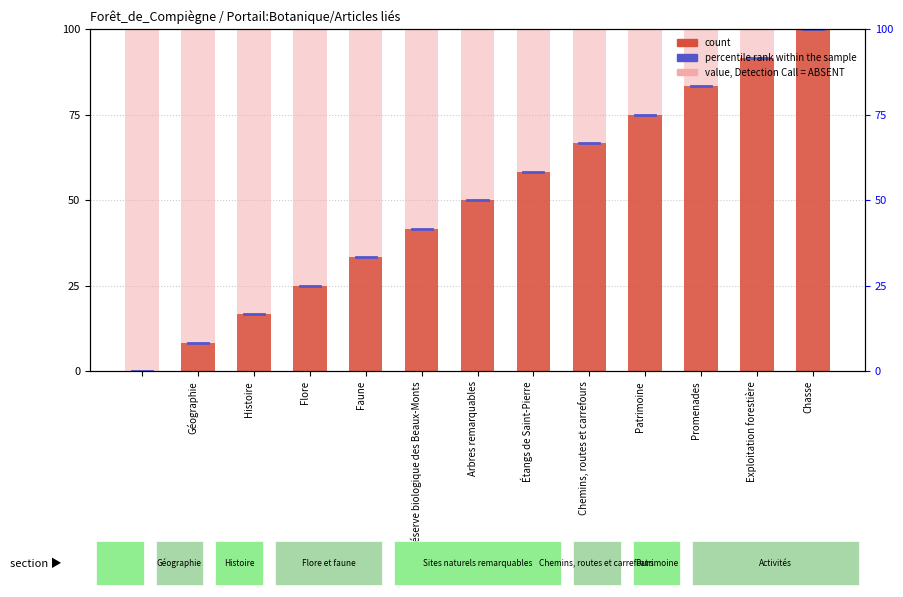

Which series has the largest total across all categories?

value, Detection Call = ABSENT